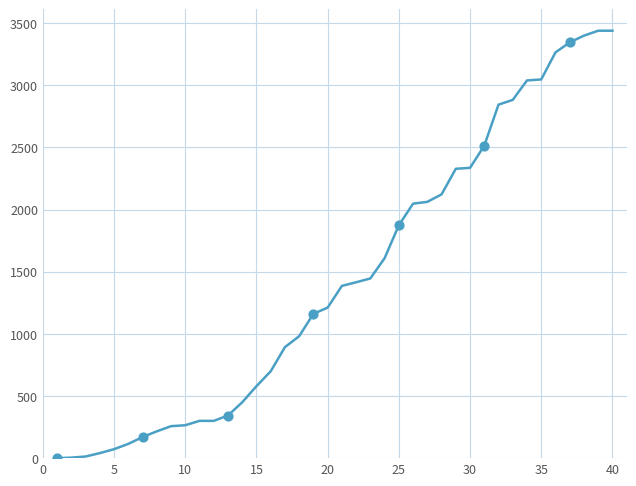

What is the difference between the maximum and minimum values?

3438.9